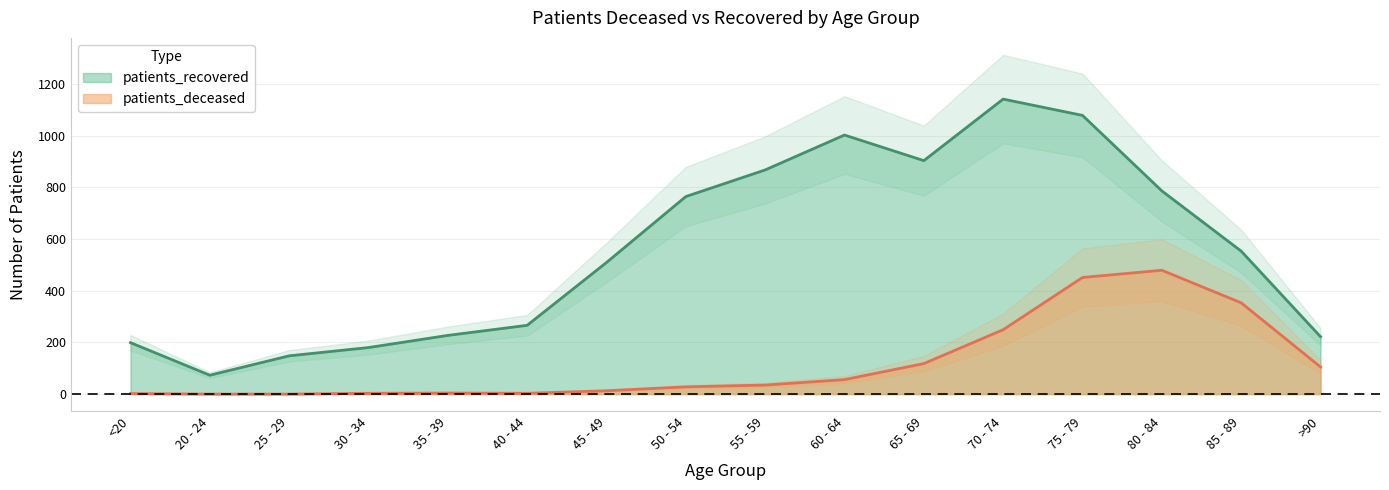

How many positive values does the patients_deceased series have?

14